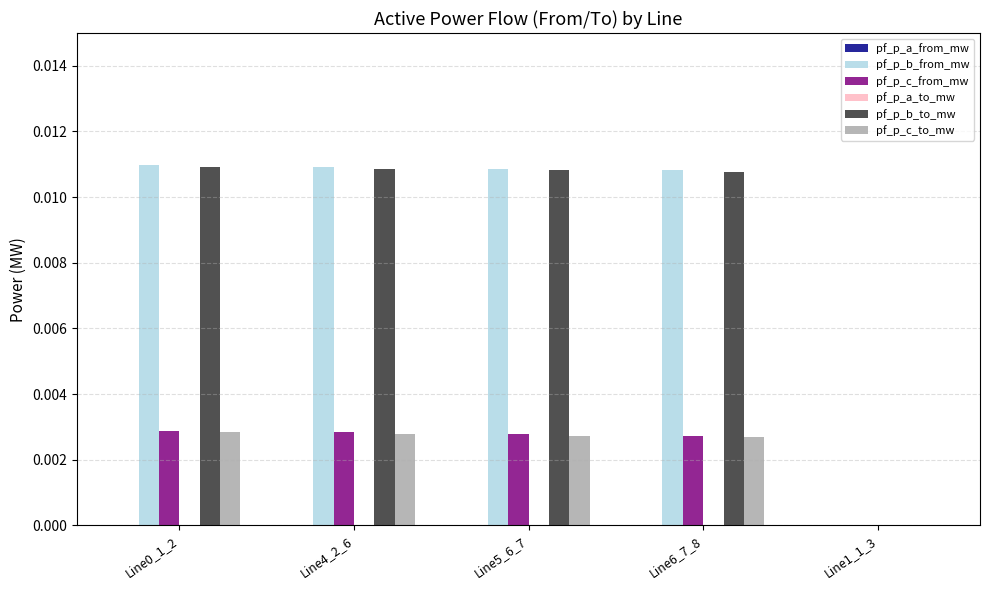

Is the value of pf_p_c_from_mw at Line0_1_2 greater than the value of pf_p_b_to_mw at Line6_7_8?

No